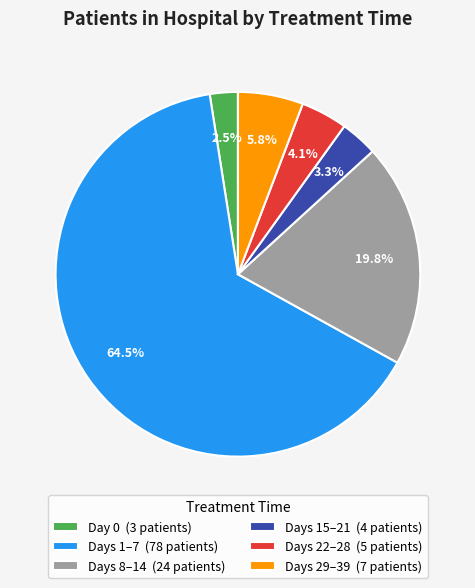

To the nearest percent, what is the average slice percentage?

17%